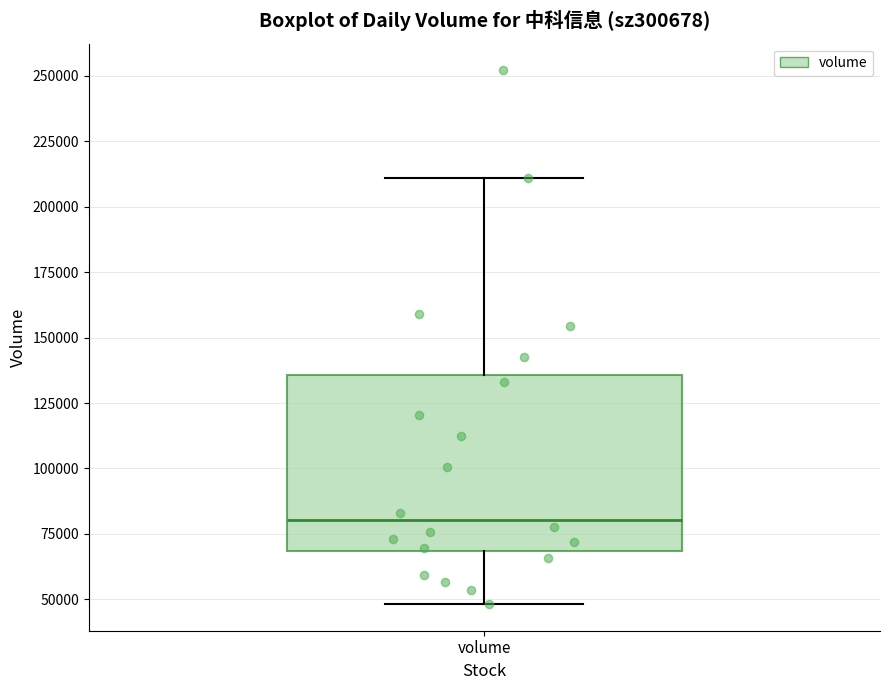

Where does the lower whisker of the box for volume end on the y-axis? The values are not printed on the chart, so give them approximately, as read against the axis.

50000